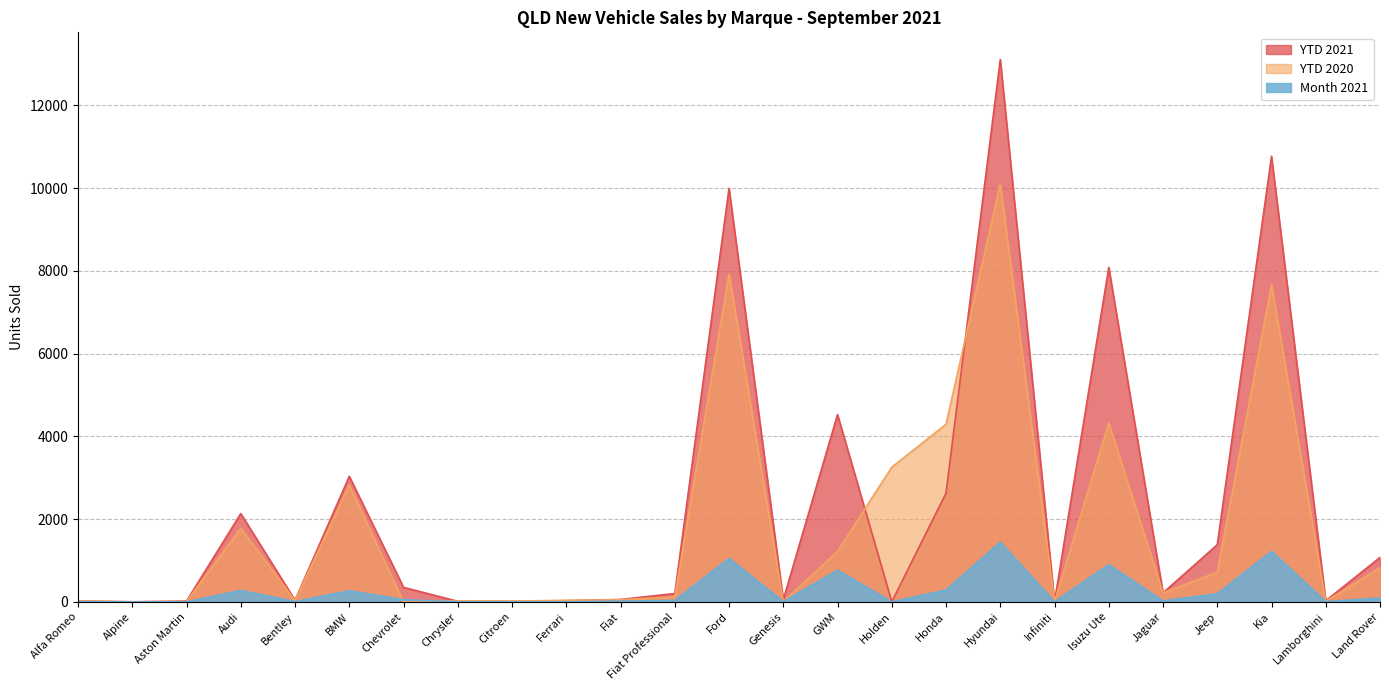

The YTD 2020 series shows 3061 at Alpine. True or false?

False